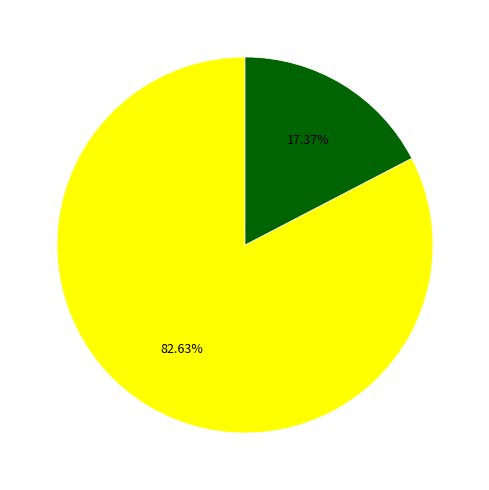

Does any single category account for the majority?

Yes